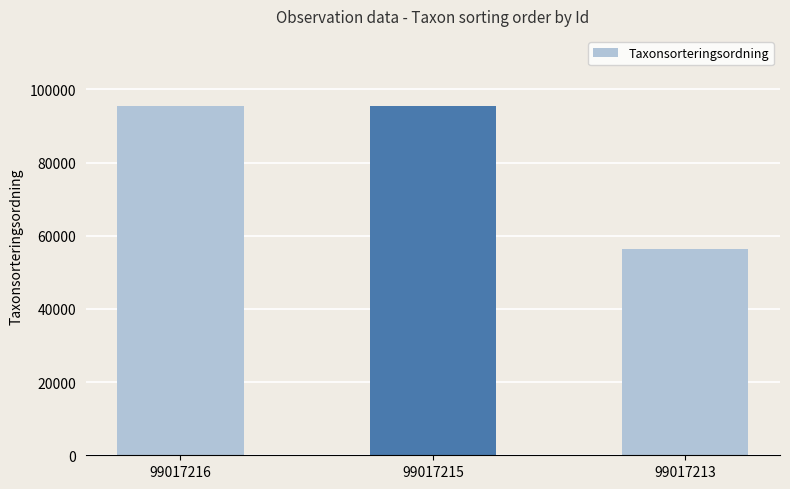

What is the smallest value displayed?

56411